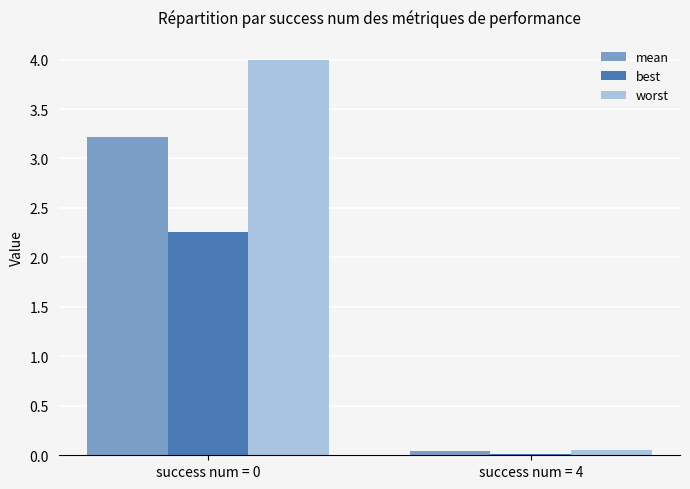

Where is best nearest to the value 1?

success num = 4